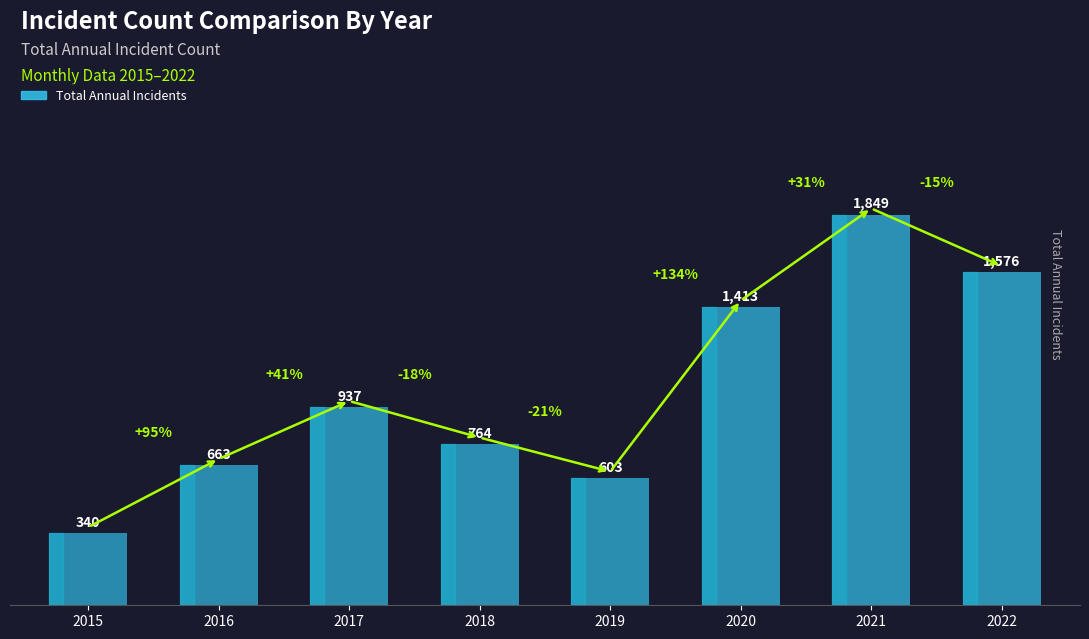

Reading left to right, what are all the values shown in this chart?

340	663	937	764	603	1413	1849	1576